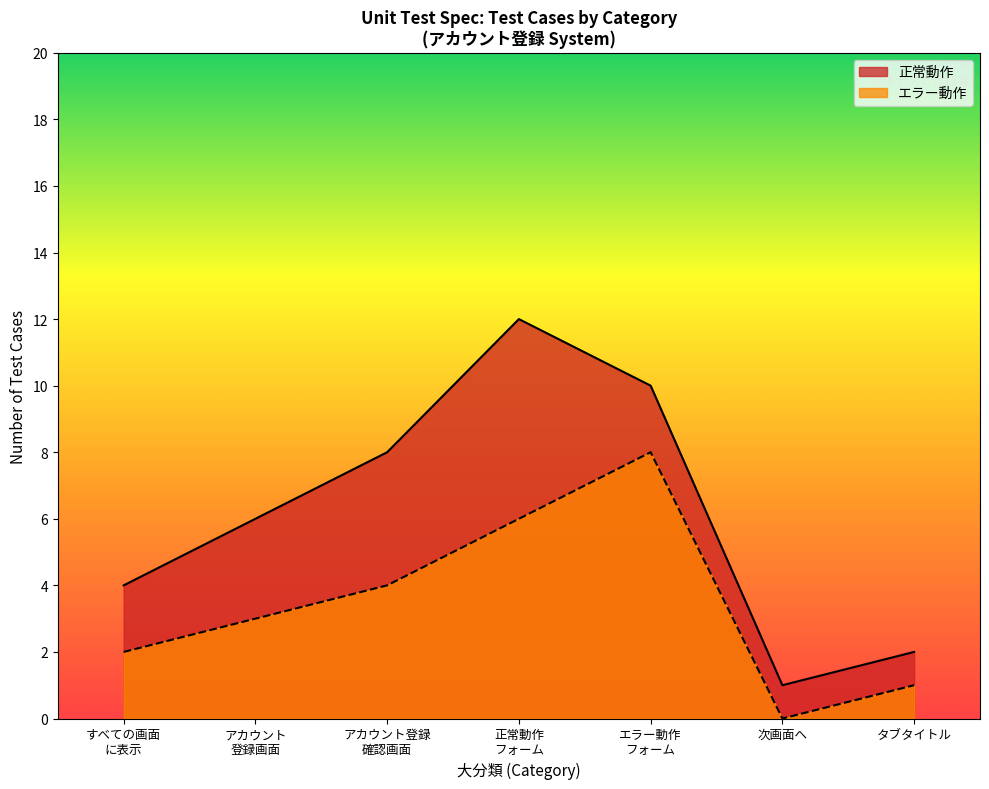

True or false: 中分類_counts and 大分類 intersect in this chart.

False